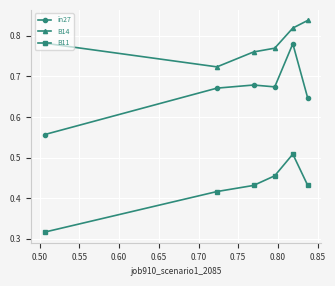

Count the B14 values in the range 0 to 1.

6